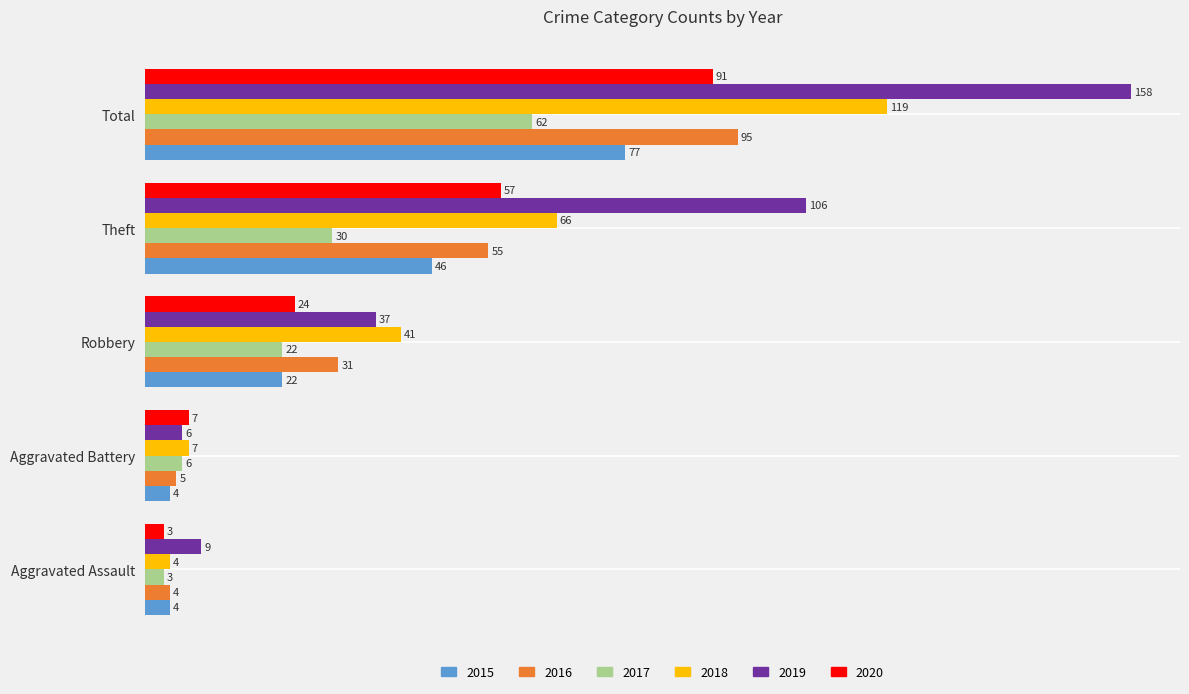

What is the difference between the 2020 values at Robbery and Total?

67